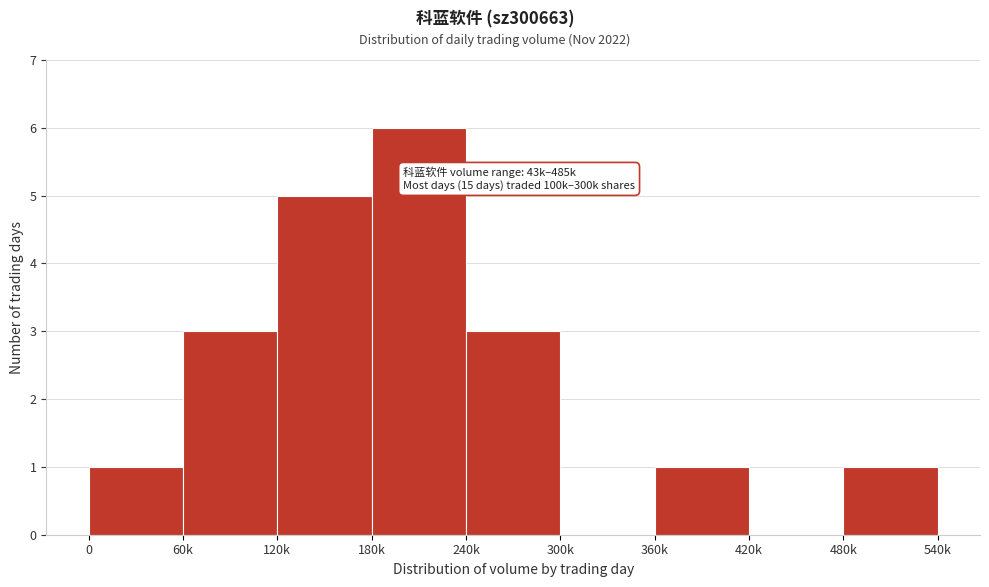

Reading left to right, what are all the values shown in this chart?

0=1	60k=3	120k=5	180k=6	240k=3	300k=0	360k=1	420k=0	480k=1